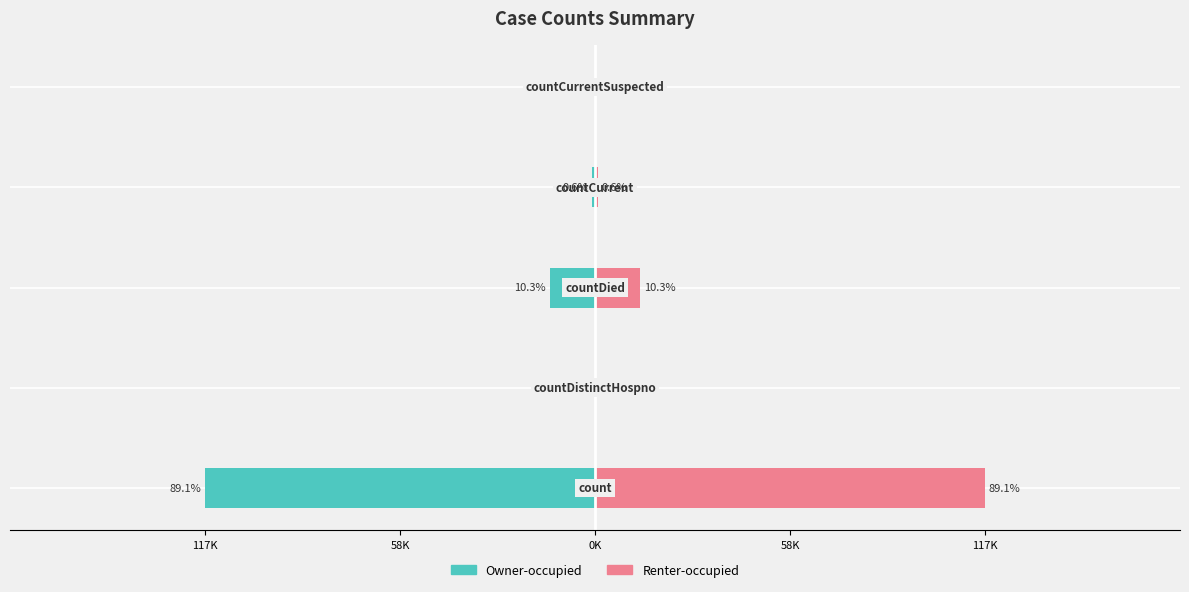

Which series has the largest total across all categories?

Renter-occupied